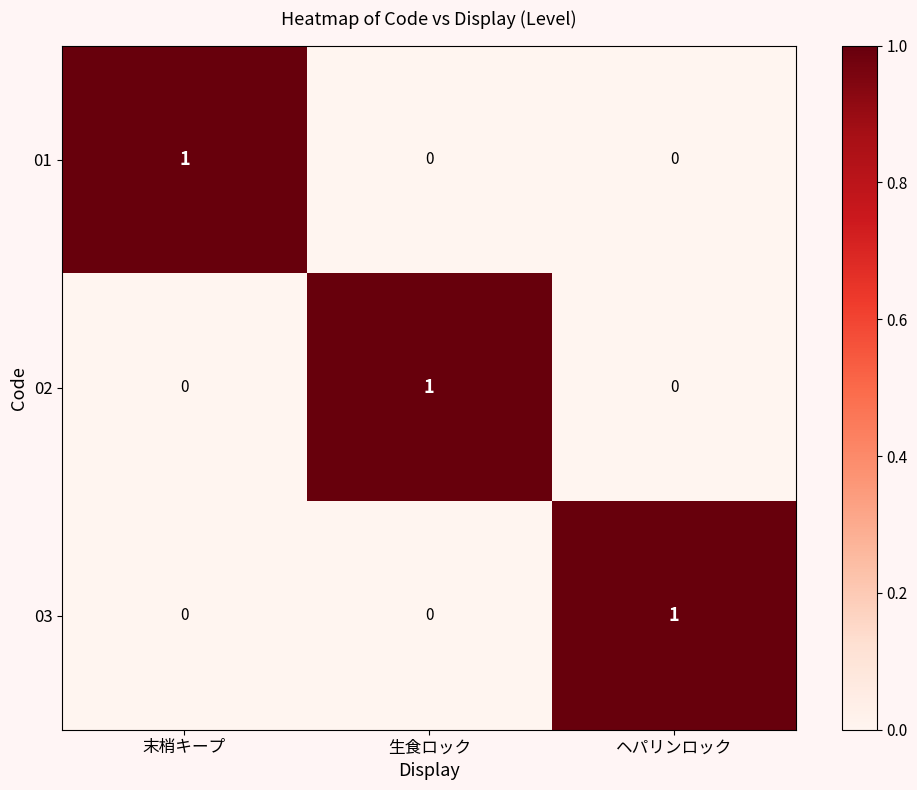

Is the value of 02 at 生食ロック greater than the value of 03 at 生食ロック?

Yes